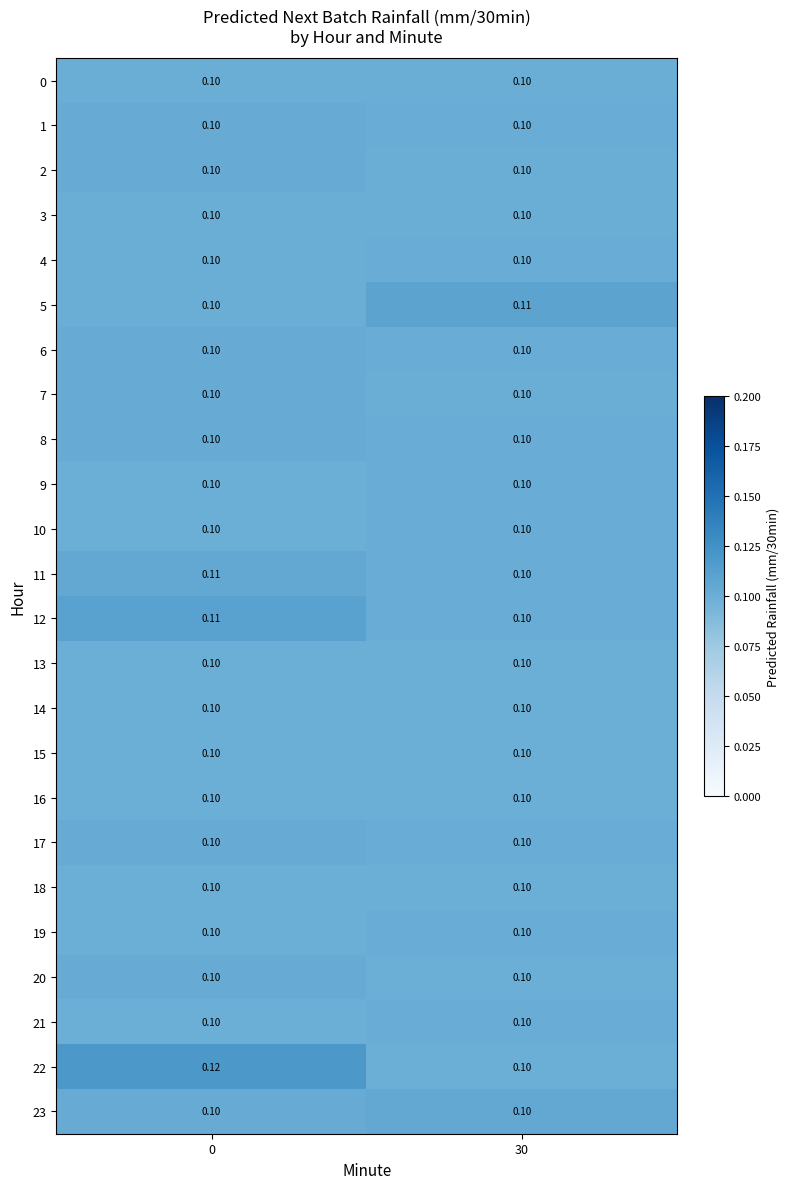

Is the value of 21 at 0 greater than the value of 12 at 0?

No